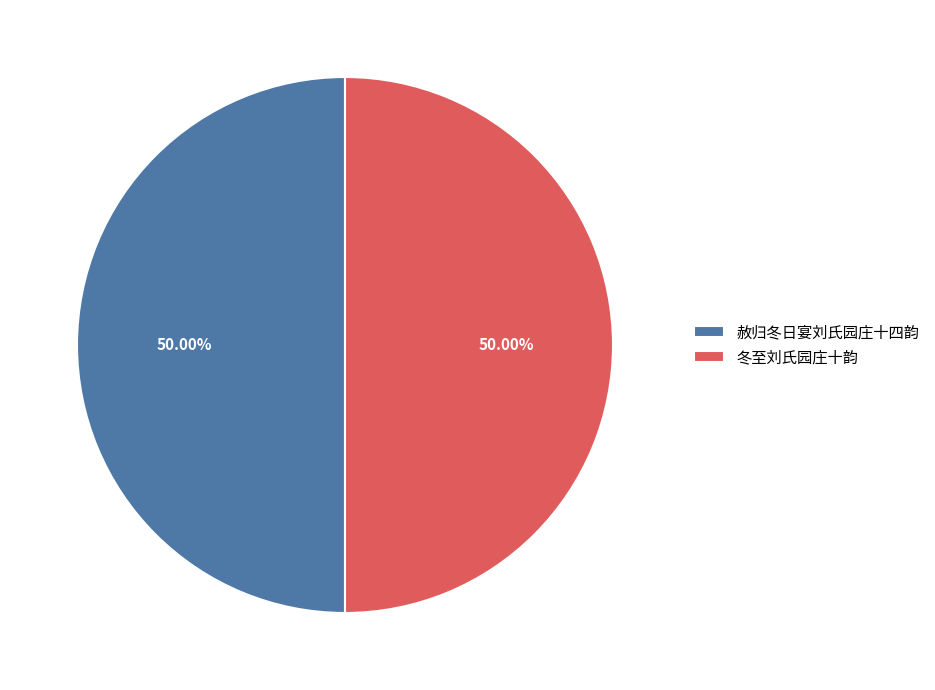

Approximately how many times larger is the value at 冬至刘氏园庄十韵 compared to 赦归冬日宴刘氏园庄十四韵?

1.0